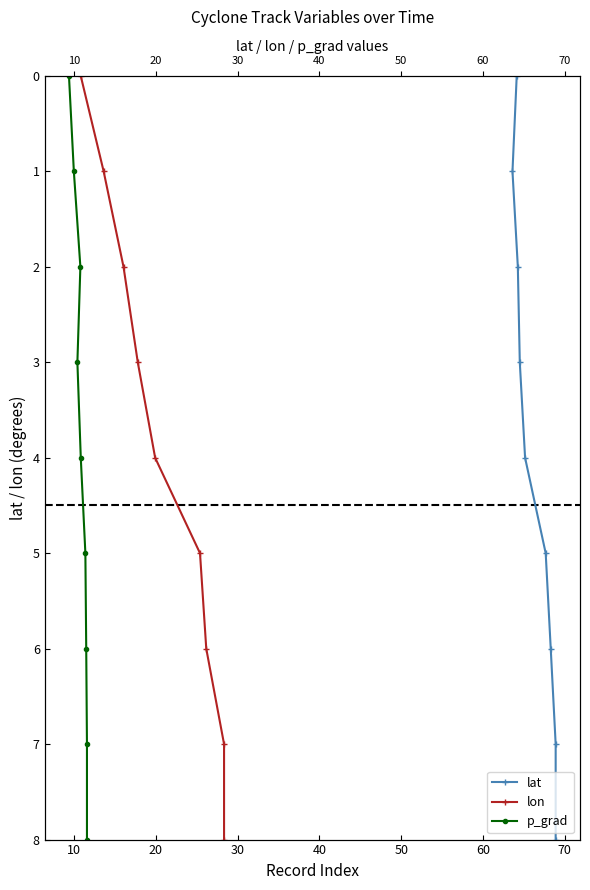

The value of lon at 50 is 1. True or false?

False